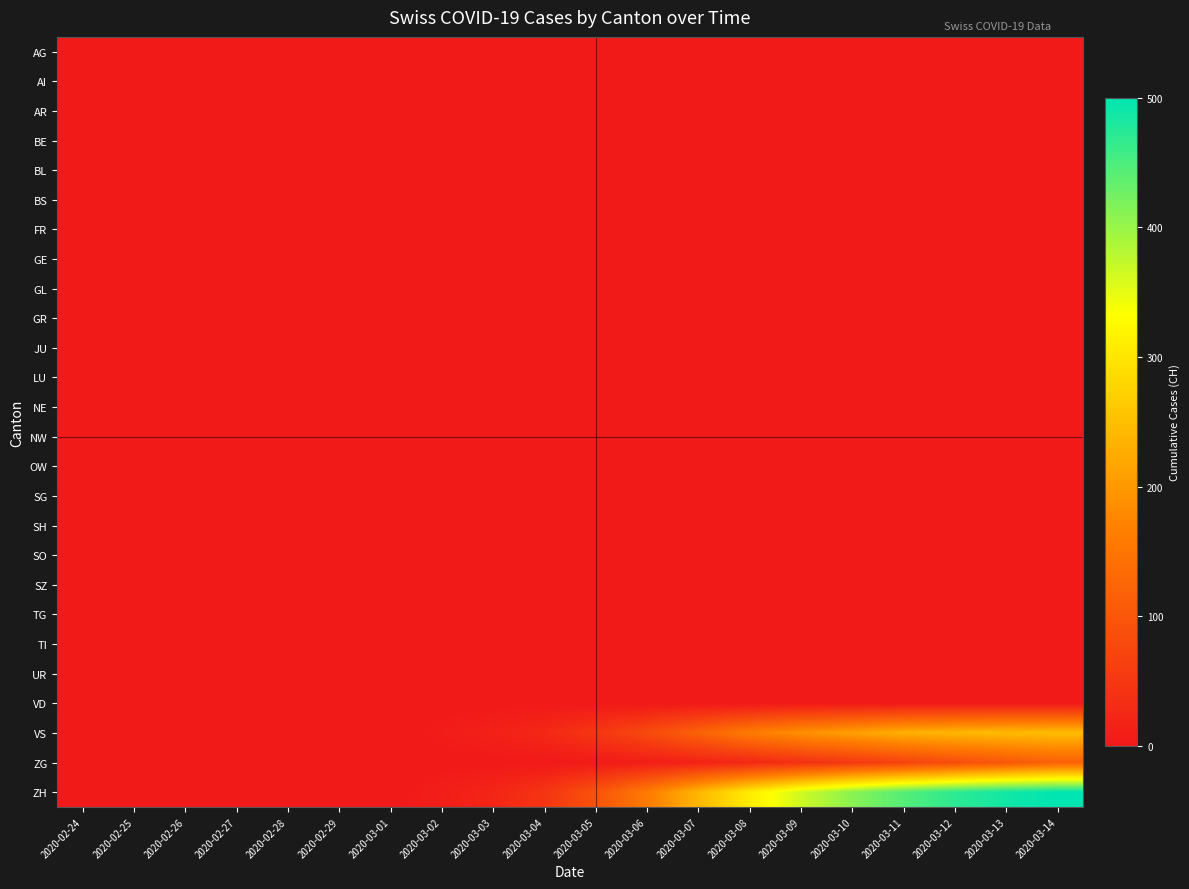

Which category has the highest value across all series?

2020-03-14